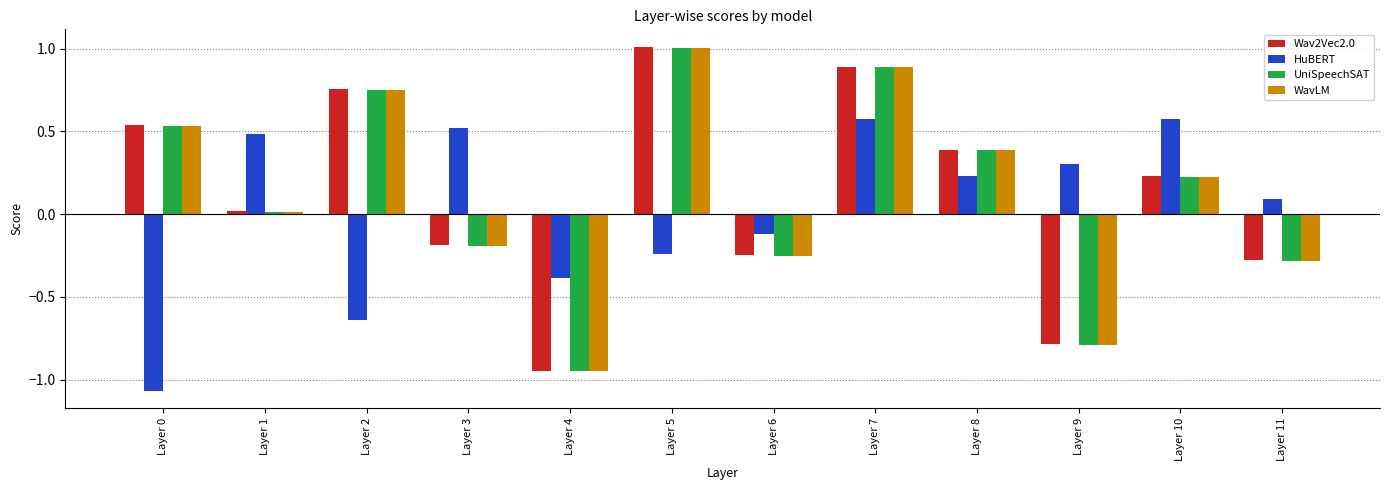

How many values in the UniSpeechSAT series are below 0?

5